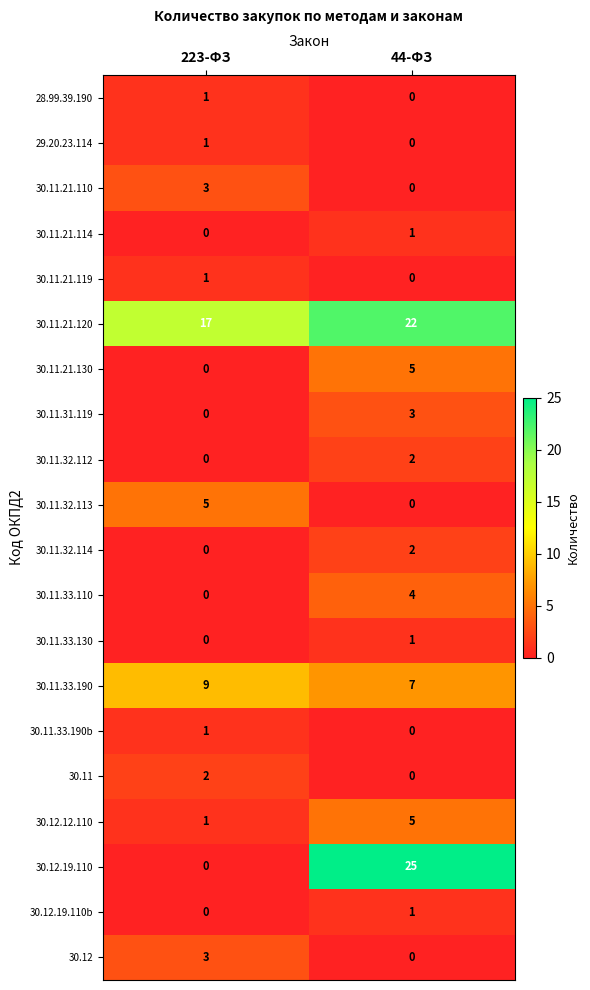

At which label does 29.20.23.114 reach its peak?

223-ФЗ